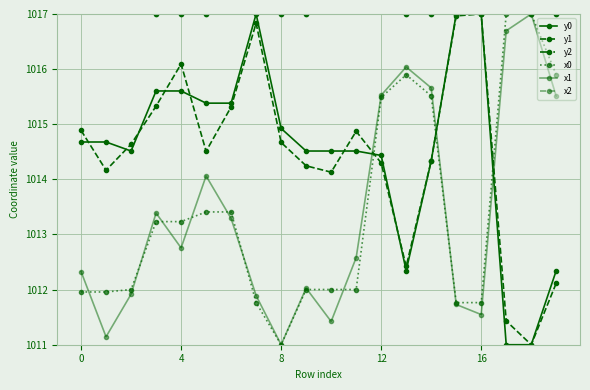

Rank the series by their average value, from lowest to highest.

x1, x2, y1, y2, x0, y0